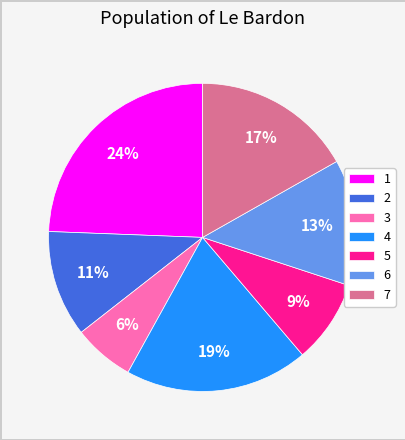

Rank the categories by value from lowest to highest.

3, 5, 2, 6, 7, 4, 1